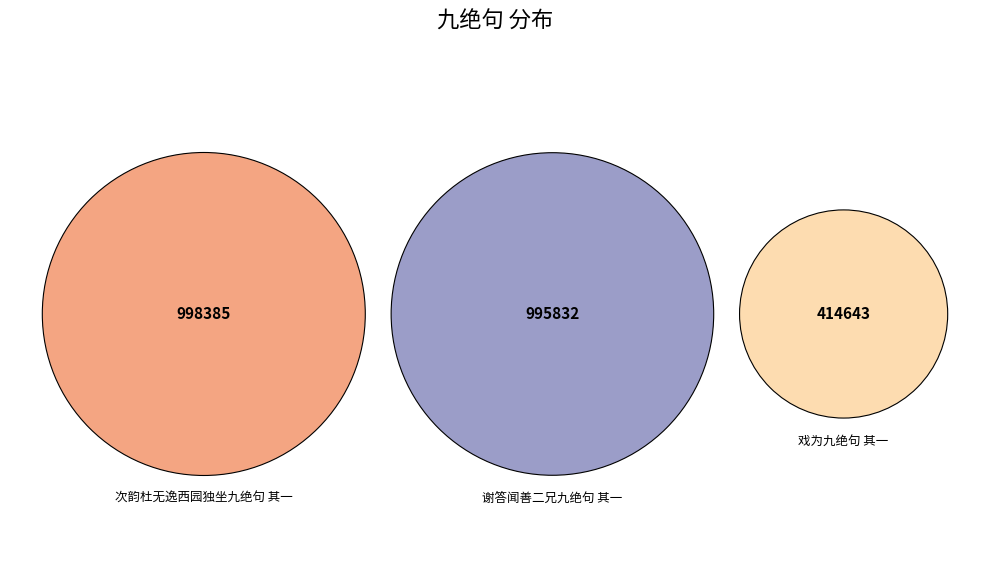

Is there any slice that represents more than half of the pie?

No